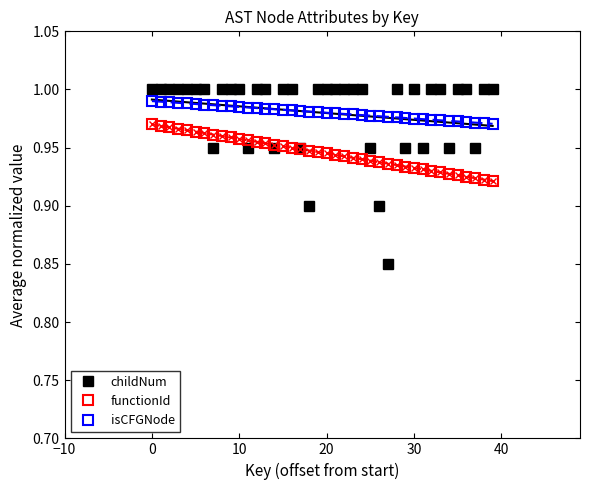

True or false: isCFGNode and childNum intersect in this chart.

True